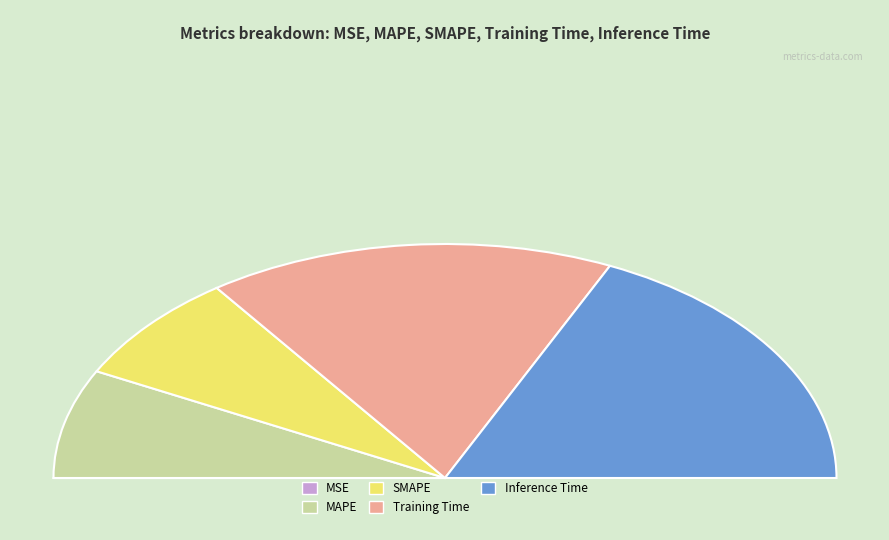

Do SMAPE and MSE together represent more than half of the pie?

No